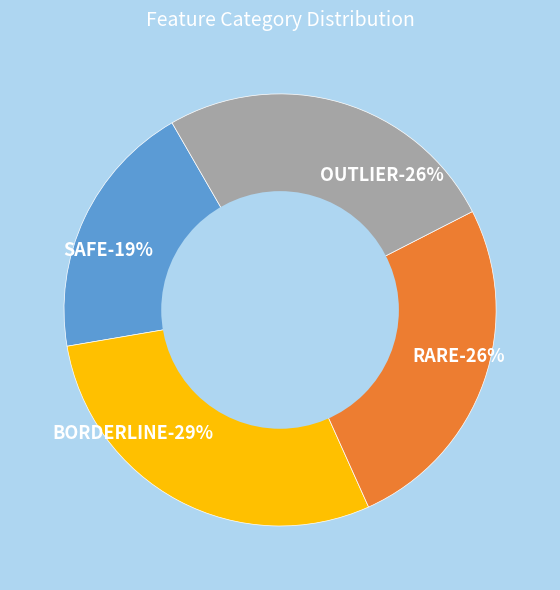

Which series has the widest spread of values?

SAFE